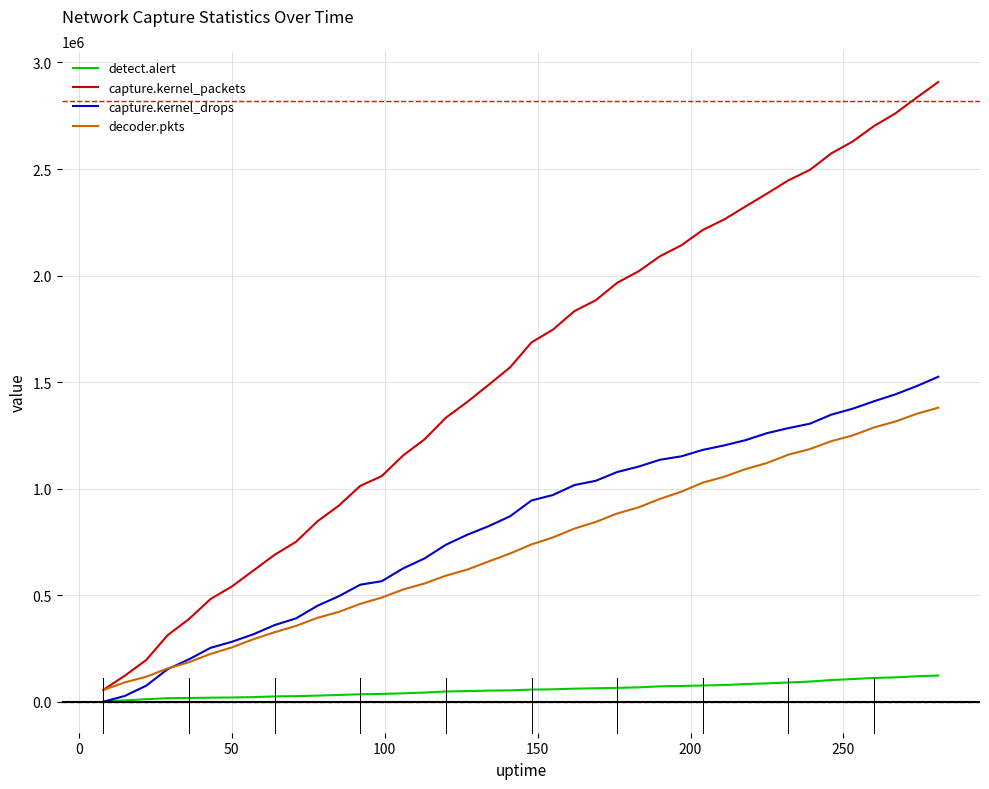

At how many categories does at least one series exceed 1425403?

22